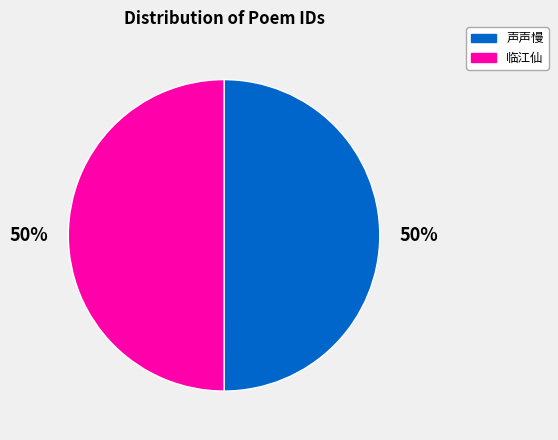

To the nearest percent, what is the average slice percentage?

50%